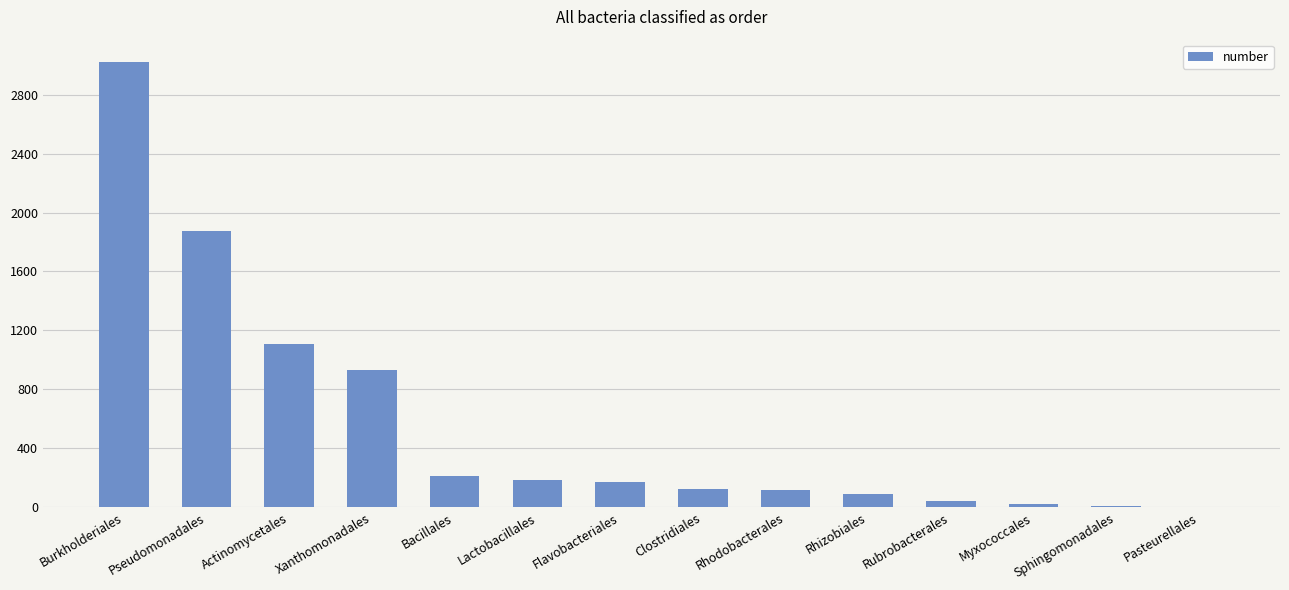

Between Bacillales and Rhodobacterales, which is larger?

Bacillales